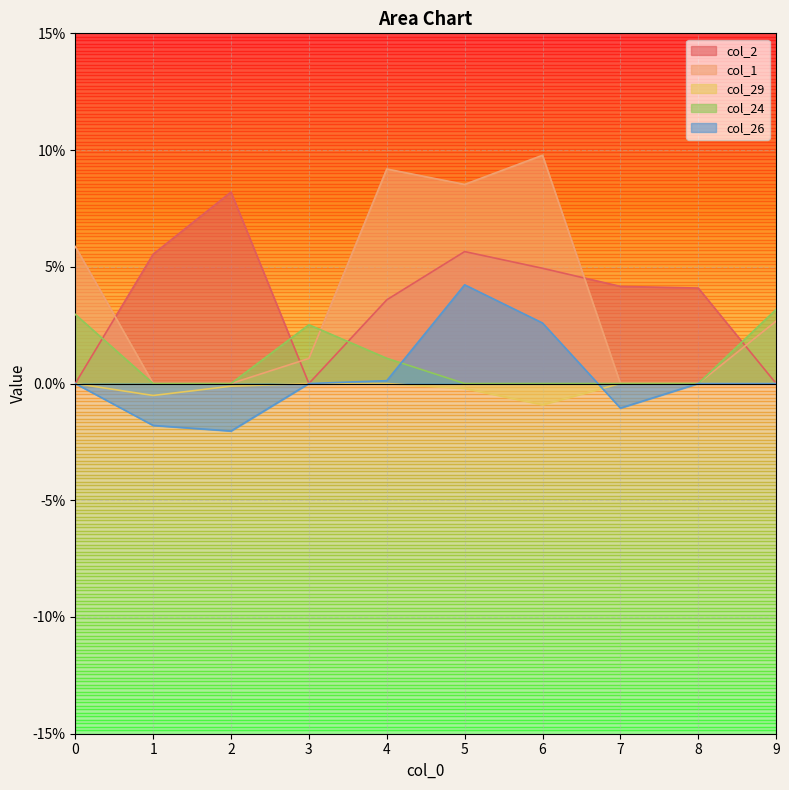

Reading right to left, list all the values displayed in this chart.

col_2: 9=0.0	8=0.0	7=0.0	6=0.0	5=0.1	4=0.0	3=0.0	2=0.1	1=0.1	0=0.0
col_1: 9=0.0	8=0.0	7=0.0	6=0.1	5=0.1	4=0.1	3=0.0	2=0.0	1=0.0	0=0.1
col_29: 9=0.0	8=0.0	7=0.0	6=-0.0	5=-0.0	4=0.0	3=0.0	2=-0.0	1=-0.0	0=0.0
col_24: 9=0.0	8=0.0	7=0.0	6=0.0	5=0.0	4=0.0	3=0.0	2=0.0	1=0.0	0=0.0
col_26: 9=0.0	8=0.0	7=-0.0	6=0.0	5=0.0	4=0.0	3=0.0	2=-0.0	1=-0.0	0=0.0